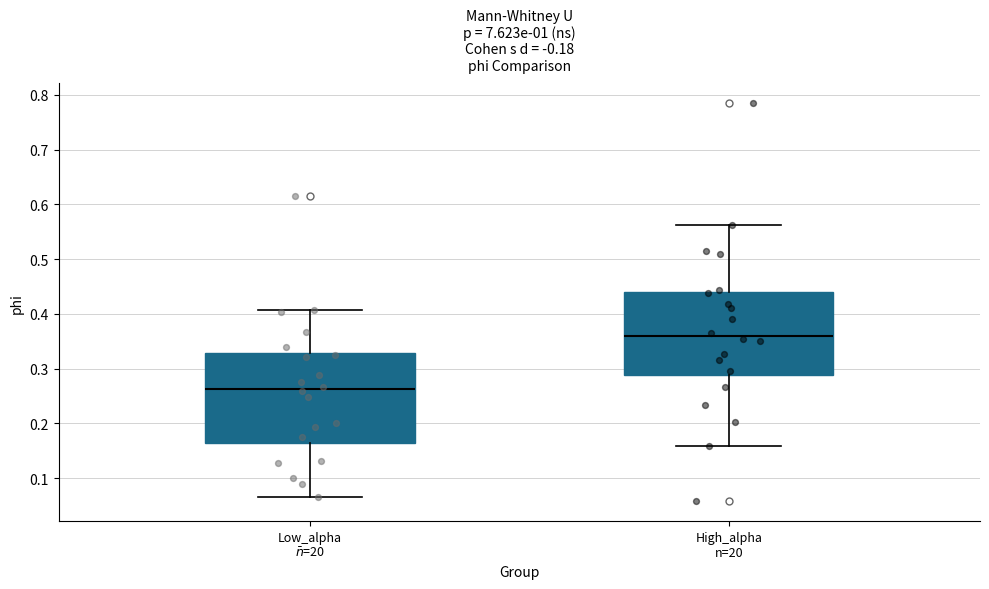

Which box has the lowest median line?

Low_alpha $\bar{n}$=20